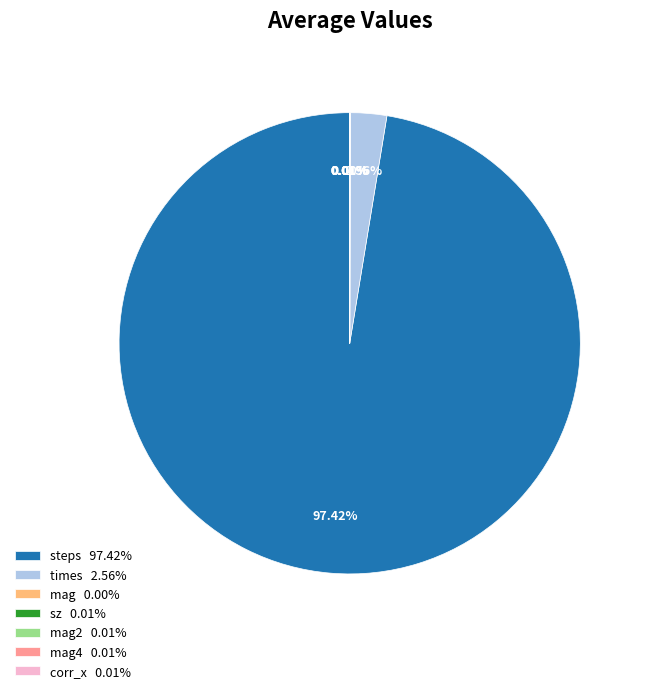

Which category accounts for the majority?

steps 97.42%